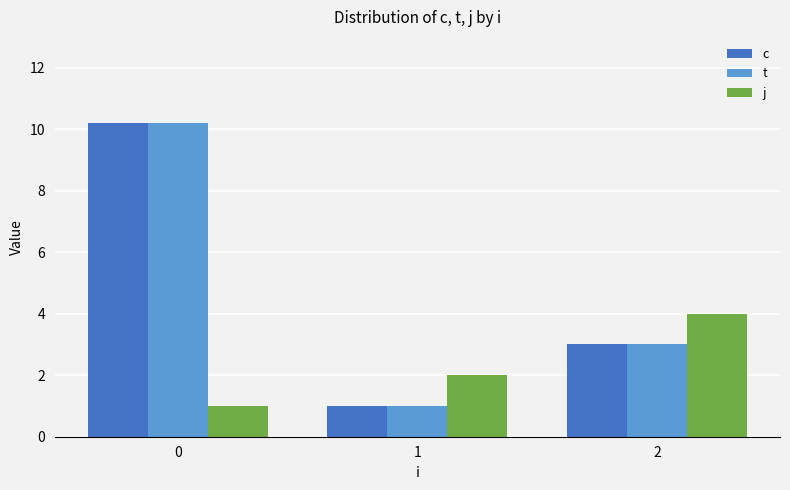

What is the difference between the maximum and minimum values in the t series?

9.2